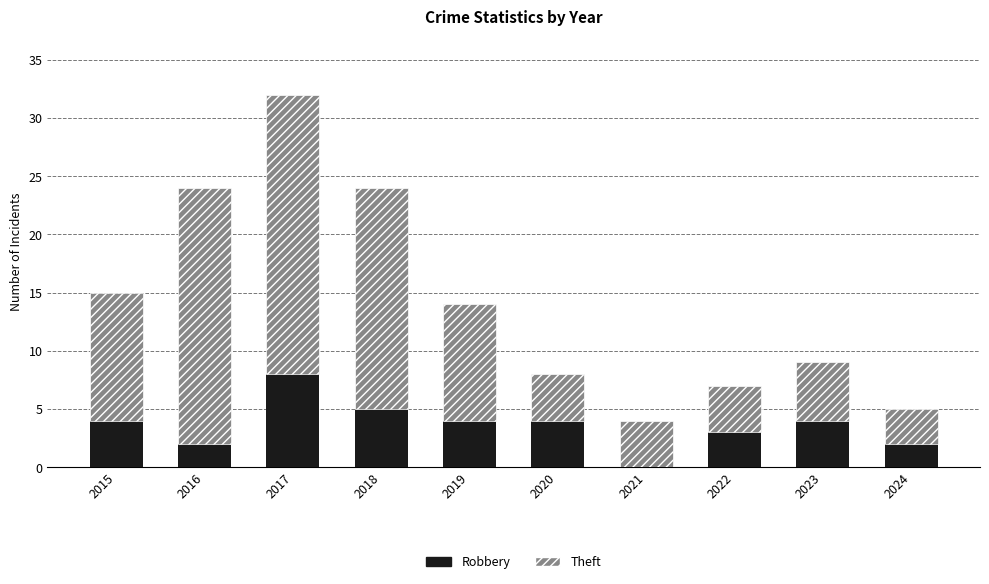

At which category is the sum across all series the highest?

2017